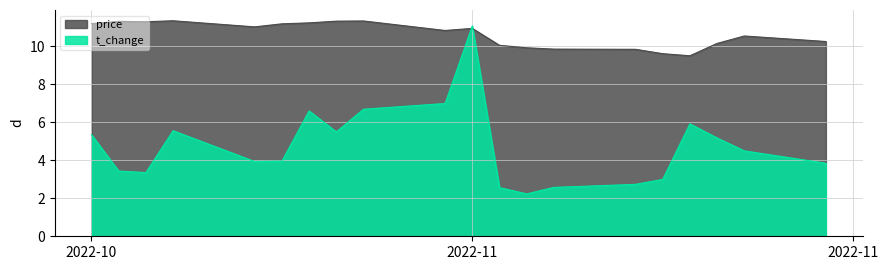

Which category has the lowest value across all series?

2022-11-10